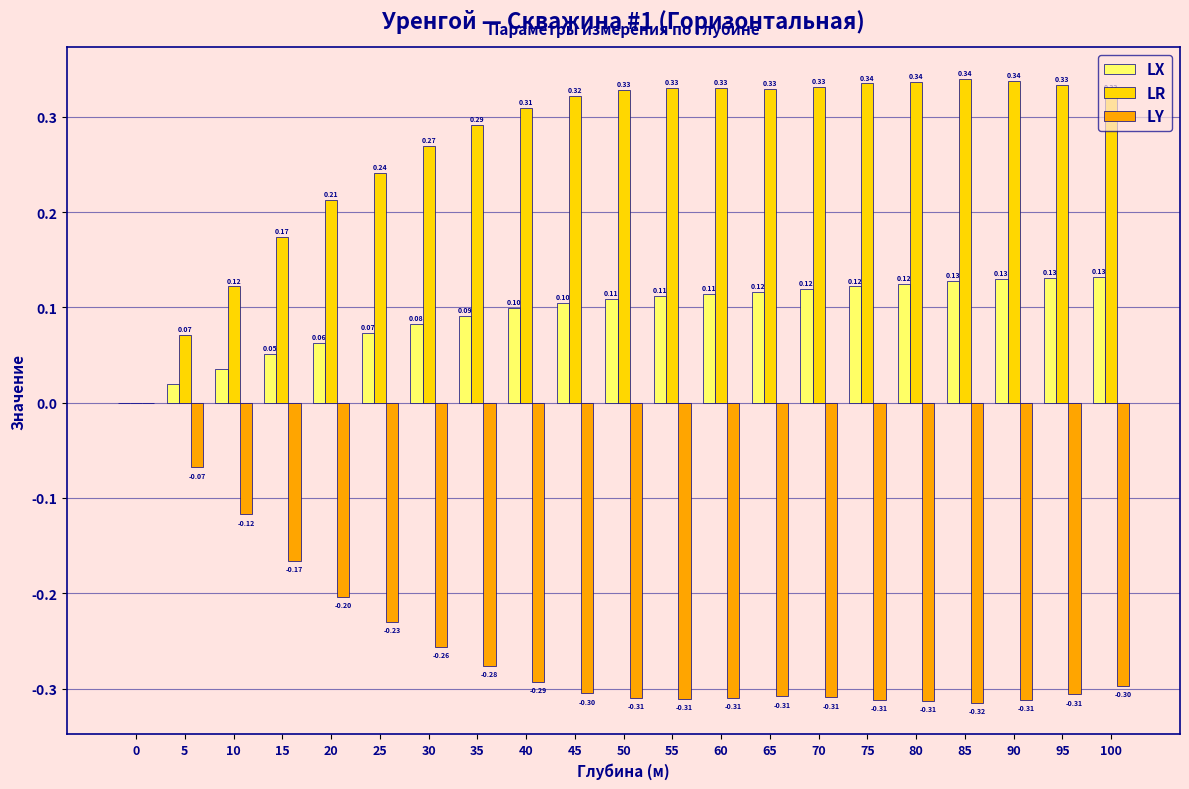

What are all the series names shown in the legend?

LX, LR, LY